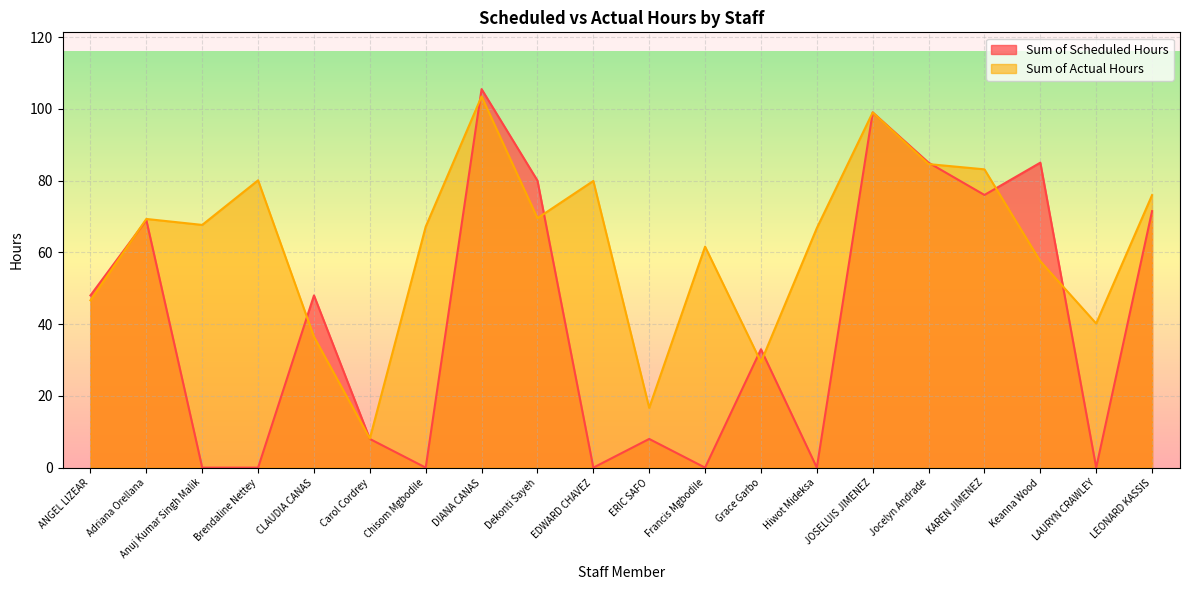

How many lines are shown in the chart?

2